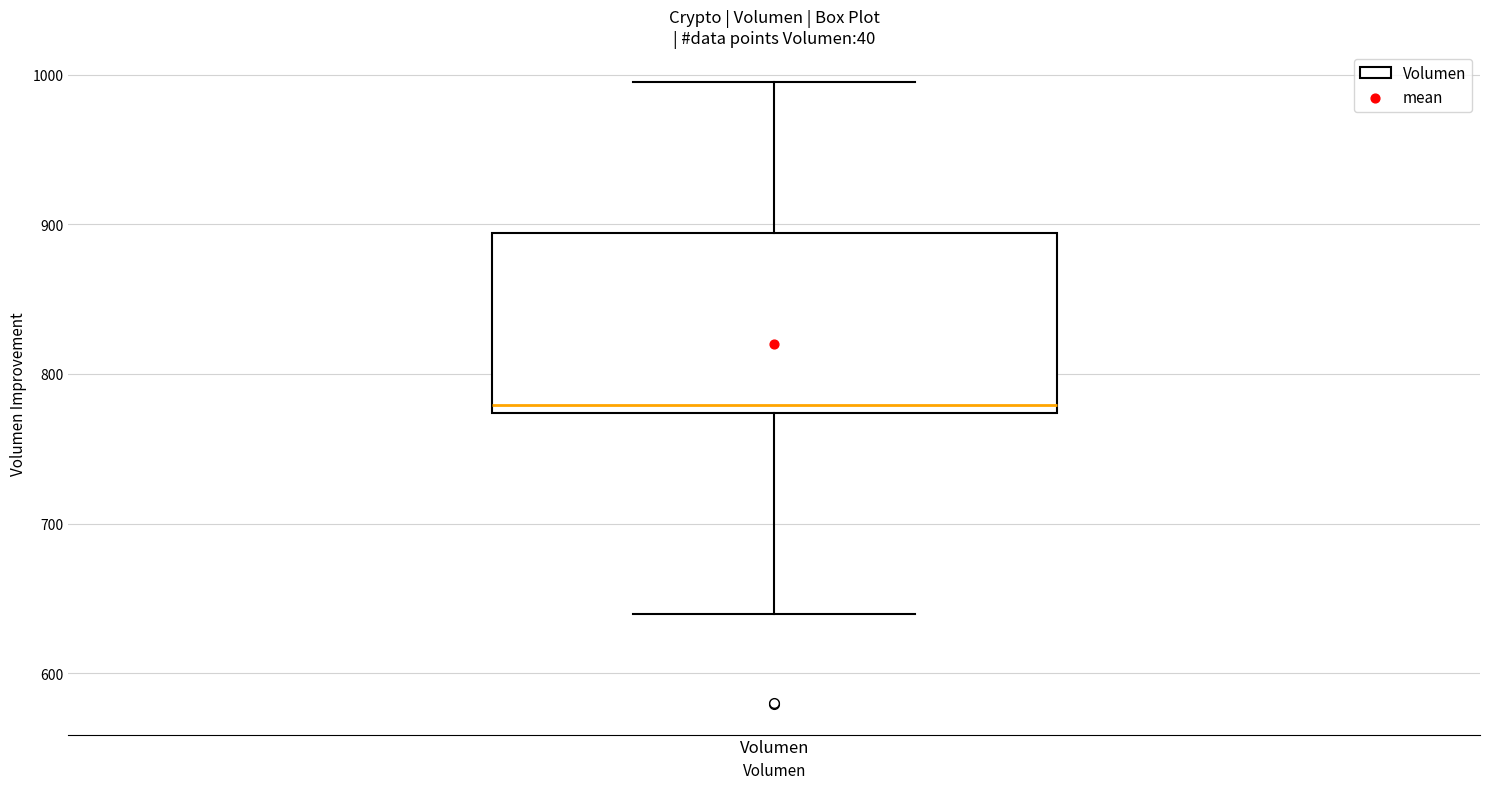

Read this box plot against the y-axis: the position of the median line, the range covered by the box, and the ends of both whiskers. The values are not printed on the chart, so give them approximately, as read against the axis.

median 780, box 770 to 890, whiskers 640 to 1000